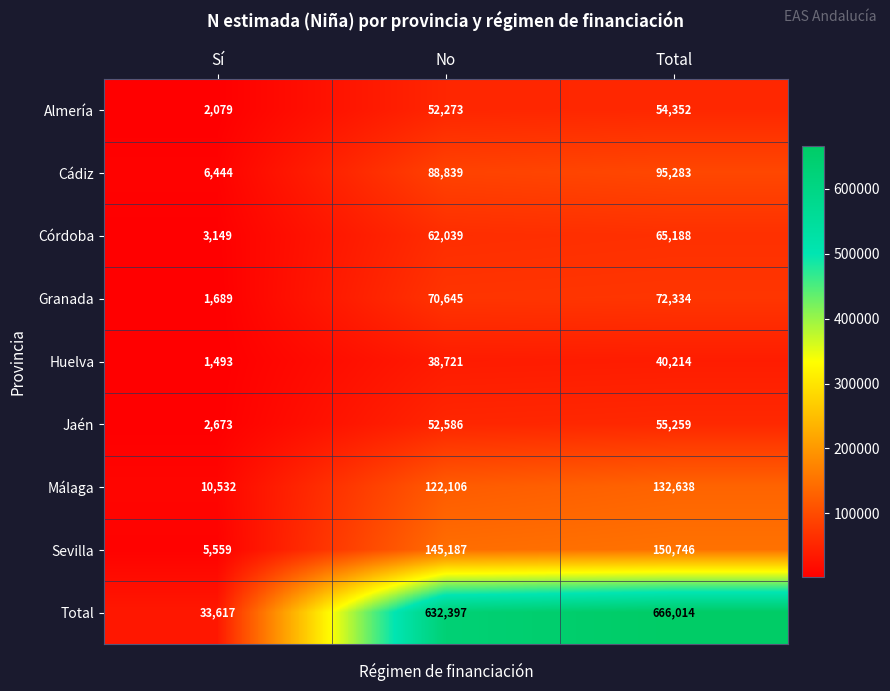

Reading right to left, extract all data points from this chart.

Almería: Total=54352	No=52273	Sí=2079
Cádiz: Total=95283	No=88839	Sí=6444
Córdoba: Total=65188	No=62039	Sí=3149
Granada: Total=72334	No=70645	Sí=1689
Huelva: Total=40214	No=38721	Sí=1493
Jaén: Total=55259	No=52586	Sí=2673
Málaga: Total=132638	No=122106	Sí=10532
Sevilla: Total=150746	No=145187	Sí=5559
Total: Total=666014	No=632397	Sí=33617